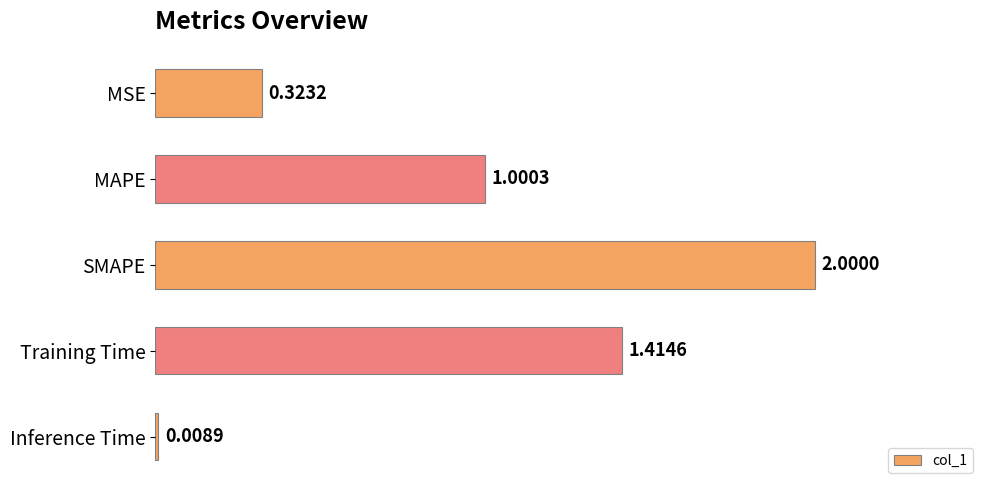

Are the bars horizontal?

Yes